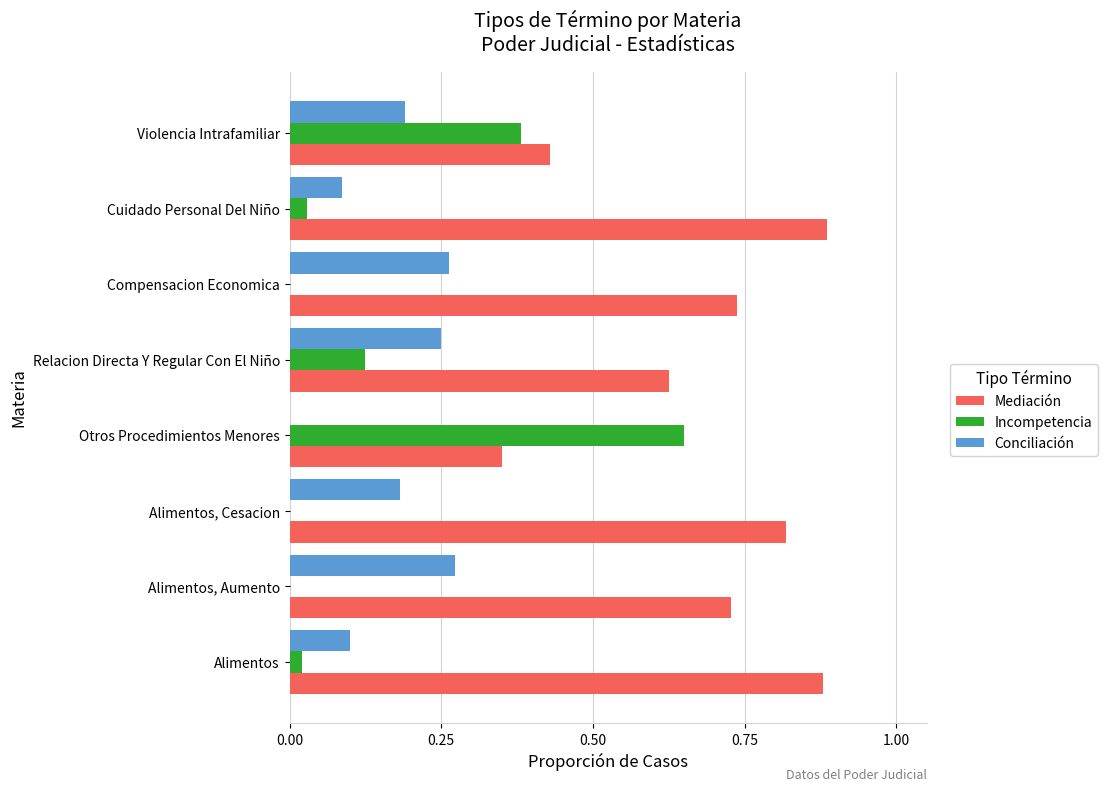

Which series has the largest total across all categories?

Mediación